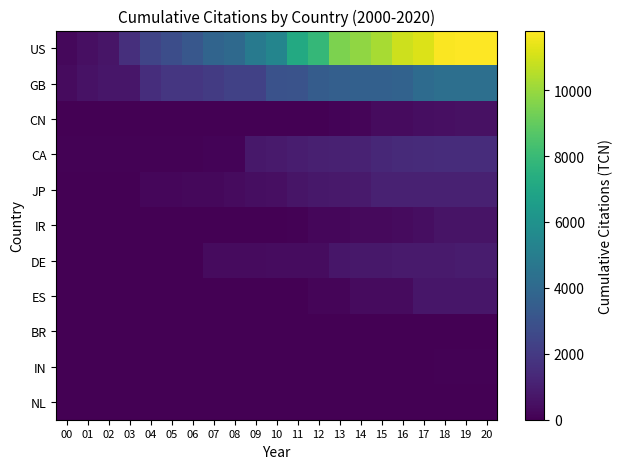

Reading right to left, what are all the values shown in this chart?

US: 20=11809	19=11791	18=11721	17=11181	16=10913	15=10284	14=9845	13=9465	12=7861	11=7187	10=5380	09=4800	08=4034	07=3799	06=3196	05=2788	04=2402	03=1603	02=652	01=506	00=270
GB: 20=4333	19=4316	18=4303	17=4131	16=3730	15=3641	14=3606	13=3558	12=3418	11=3029	10=2998	09=2267	08=2267	07=2066	06=1862	05=1854	04=1564	03=700	02=700	01=556	00=364
CN: 20=526	19=513	18=493	17=437	16=335	15=331	14=160	13=124	12=30	11=30	10=23	09=20	08=12	07=12	06=2	05=2	04=0	03=0	02=0	01=0	00=0
CA: 20=1491	19=1488	18=1488	17=1447	16=1385	15=1333	14=1117	13=1084	12=1060	11=959	10=864	09=739	08=132	07=123	06=74	05=74	04=62	03=62	02=62	01=62	00=62
JP: 20=1107	19=1107	18=1105	17=1096	16=1078	15=1078	14=846	13=826	12=742	11=646	10=507	09=460	08=337	07=268	06=238	05=226	04=226	03=2	02=2	01=2	00=2
IR: 20=634	19=630	18=606	17=426	16=337	15=301	14=301	13=210	12=202	11=56	10=30	09=30	08=0	07=0	06=0	05=0	04=0	03=0	02=0	01=0	00=0
DE: 20=890	19=884	18=876	17=869	16=869	15=746	14=746	13=722	12=379	11=379	10=379	09=369	08=369	07=368	06=0	05=0	04=0	03=0	02=0	01=0	00=0
ES: 20=730	19=730	18=730	17=729	16=363	15=338	14=338	13=152	12=152	11=12	10=12	09=12	08=12	07=12	06=0	05=0	04=0	03=0	02=0	01=0	00=0
BR: 20=3	19=0	18=0	17=0	16=0	15=0	14=0	13=0	12=0	11=0	10=0	09=0	08=0	07=0	06=0	05=0	04=0	03=0	02=0	01=0	00=0
IN: 20=50	19=50	18=50	17=0	16=0	15=0	14=0	13=0	12=0	11=0	10=0	09=0	08=0	07=0	06=0	05=0	04=0	03=0	02=0	01=0	00=0
NL: 20=0	19=0	18=0	17=0	16=0	15=0	14=0	13=0	12=0	11=0	10=0	09=0	08=0	07=0	06=0	05=0	04=0	03=0	02=0	01=0	00=0